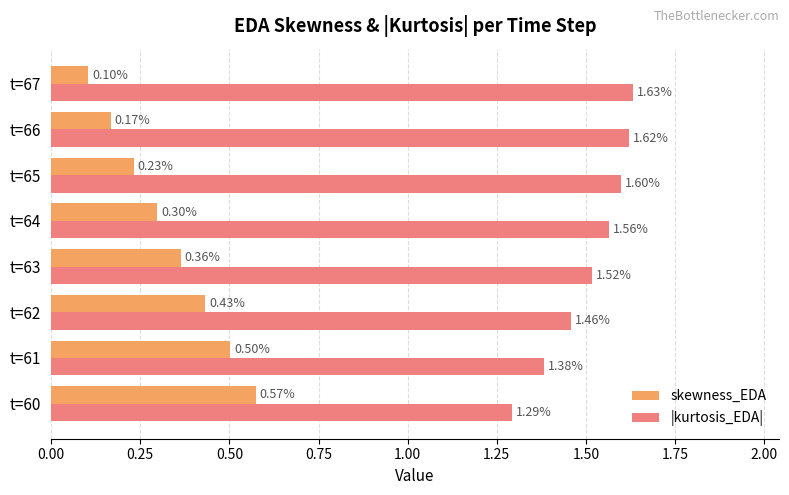

Which series has the widest spread of values?

skewness_EDA